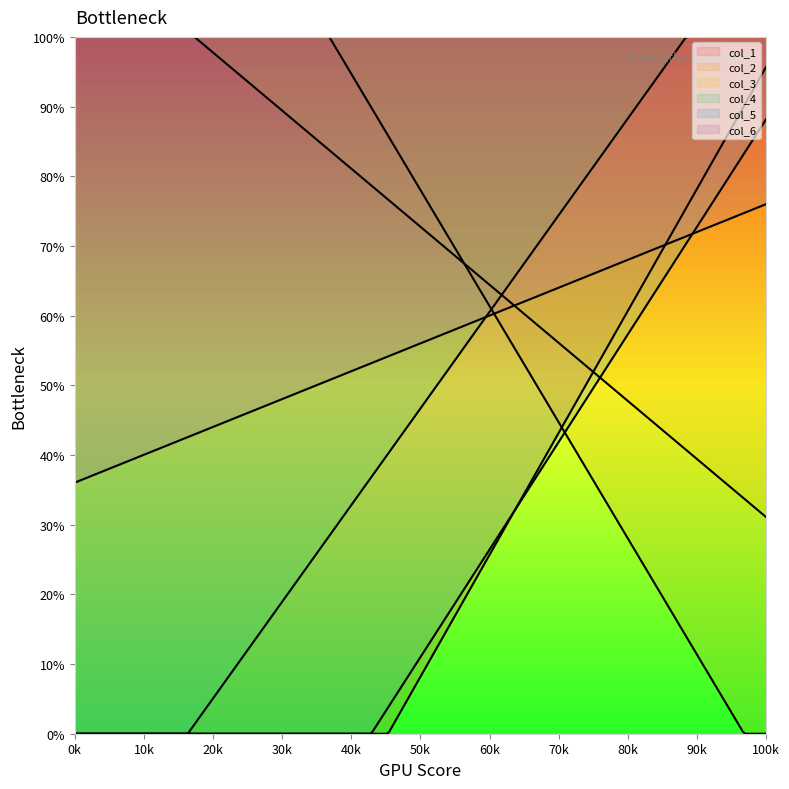

The value of col_2 at 1 is 15.0. True or false?

False